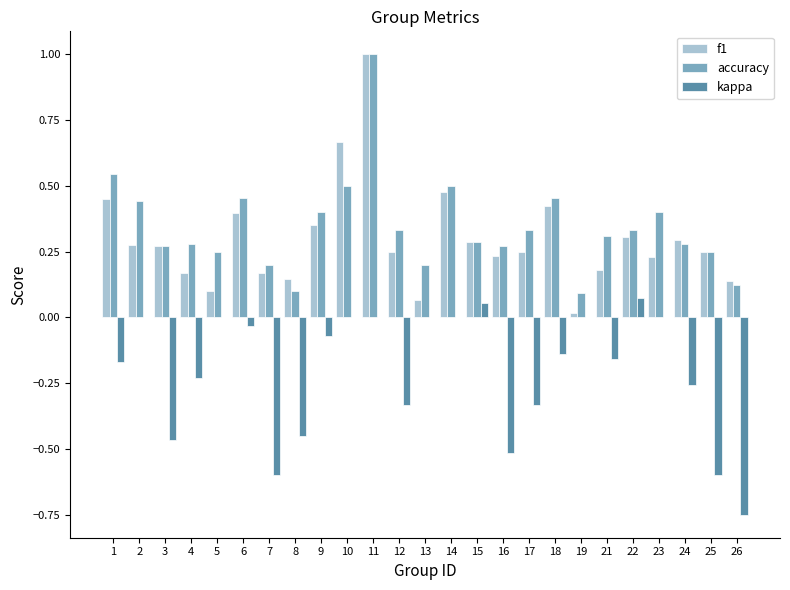

What is the sum of all f1 values?

7.4